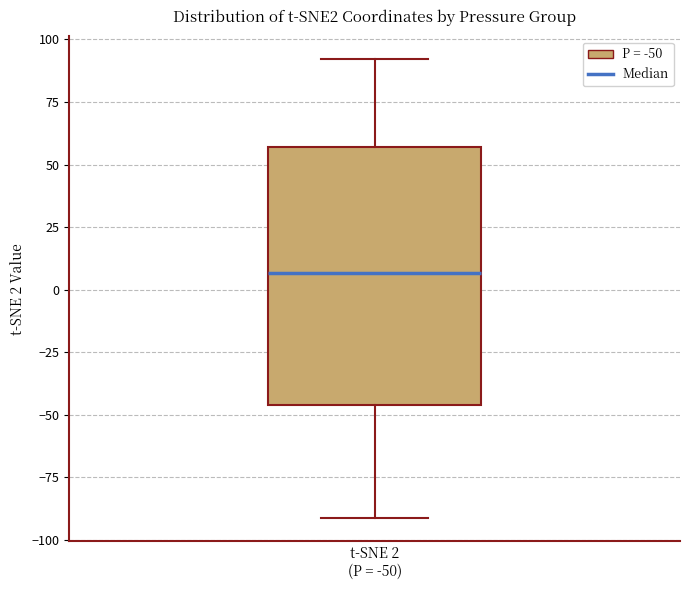

Transcribe this box plot: give where the median line is, the range the box spans, and where the two whiskers end, as read against the y-axis. The values are not printed on the chart, so give them approximately, as read against the axis.

median 5, box -45 to 55, whiskers -90 to 90